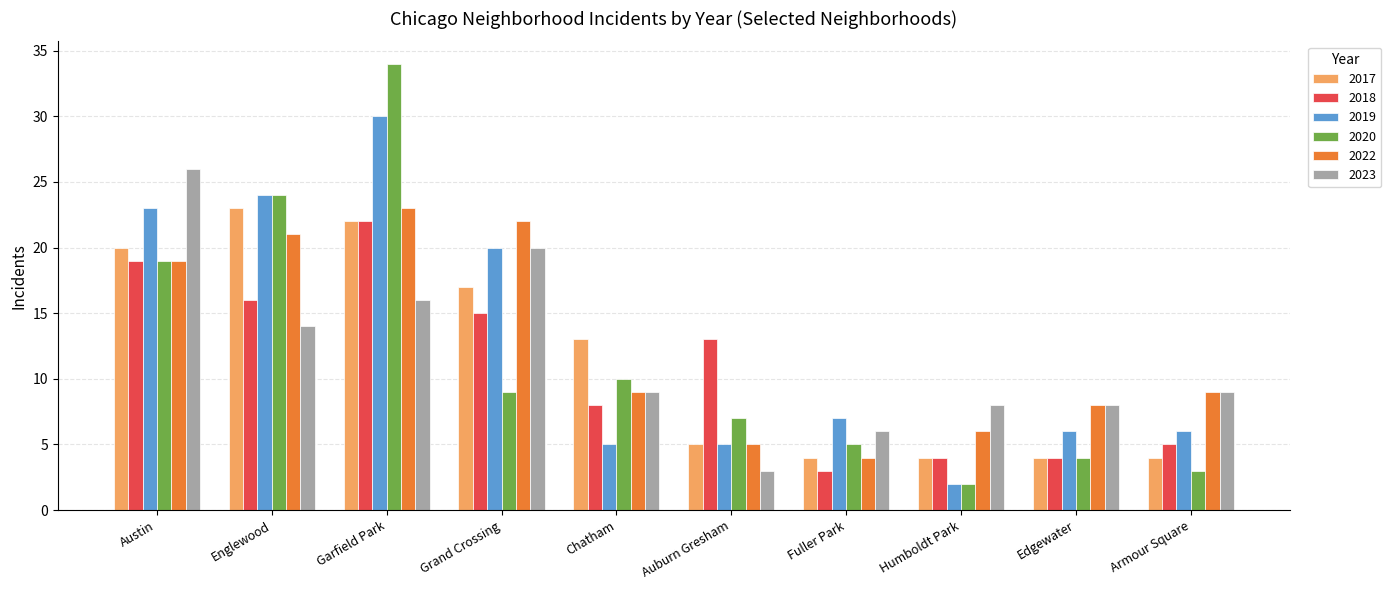

How many series are shown in this chart?

6